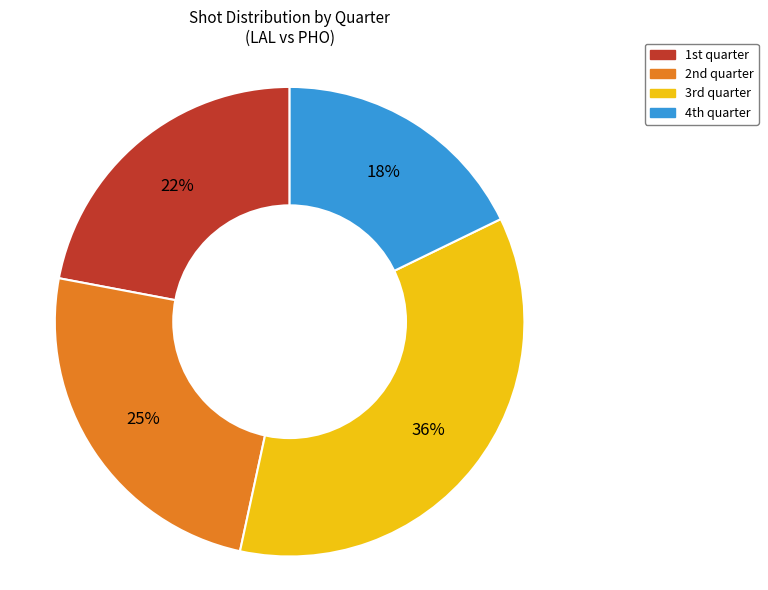

Is there any slice that represents more than half of the pie?

No